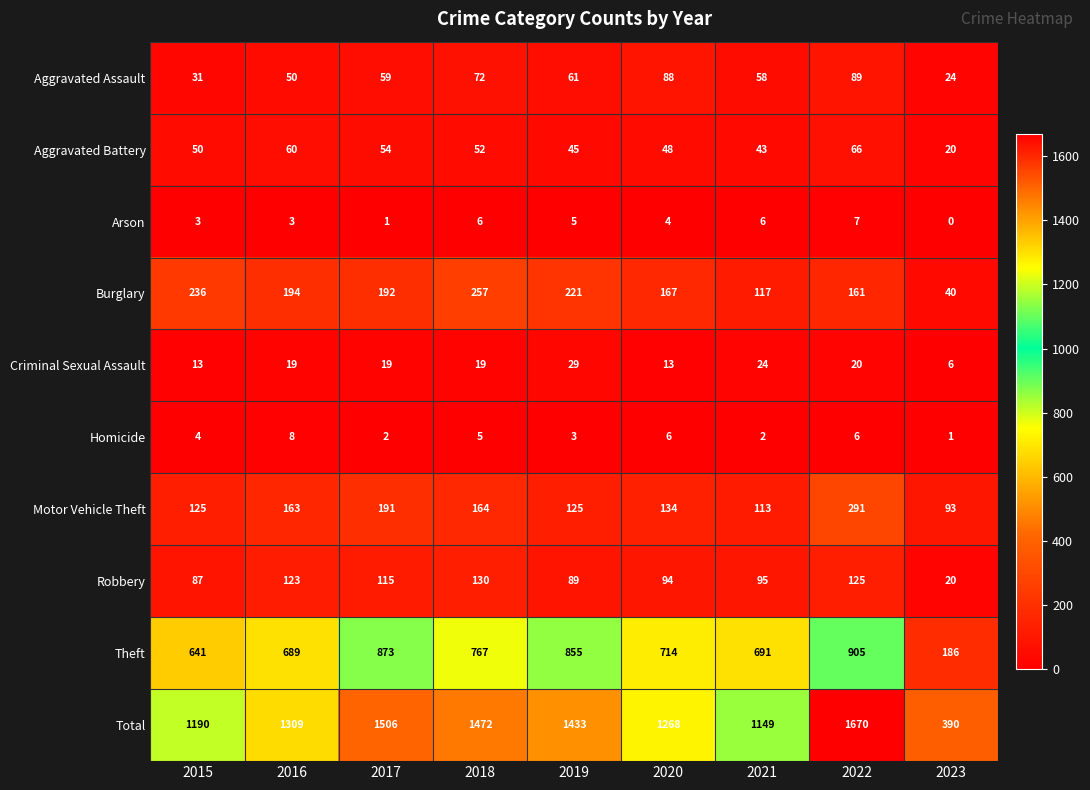

Which category has the highest value in the Aggravated Battery series?

2022